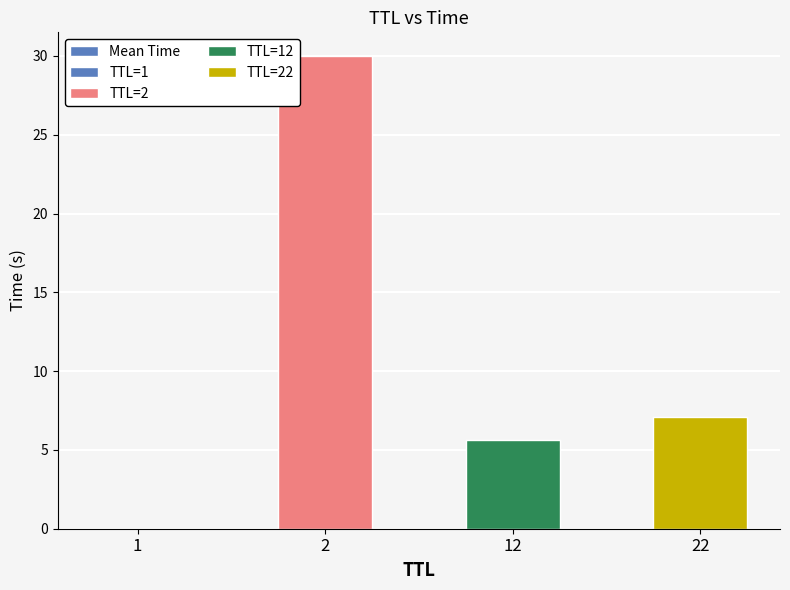

What is the difference between the maximum and minimum values?

30.0